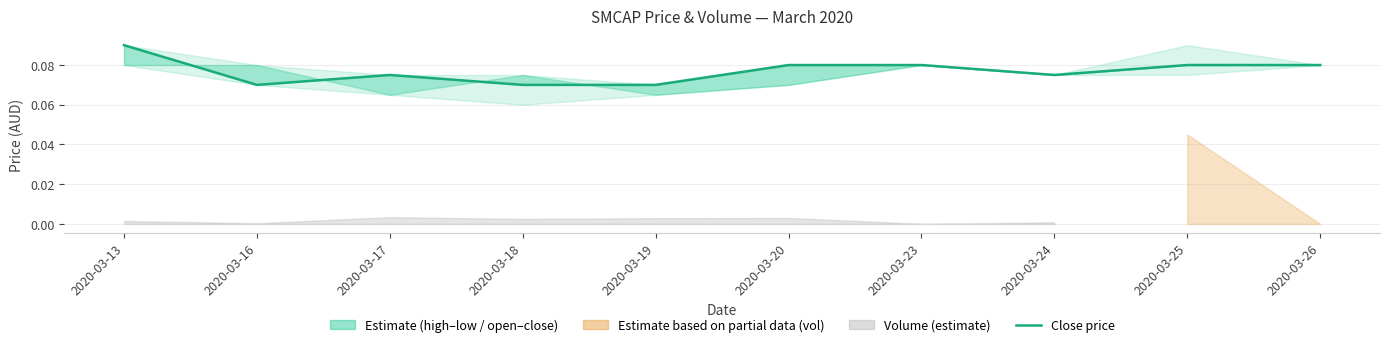

What is the sum of all values?

0.8